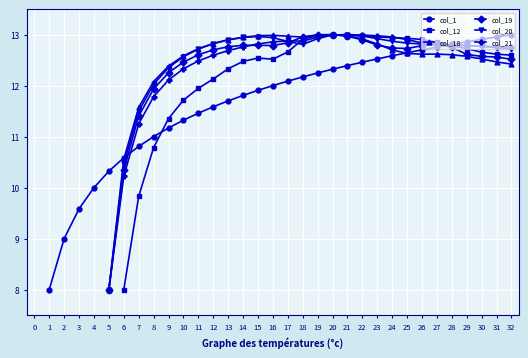

How many positive values does the col_12 series have?

27